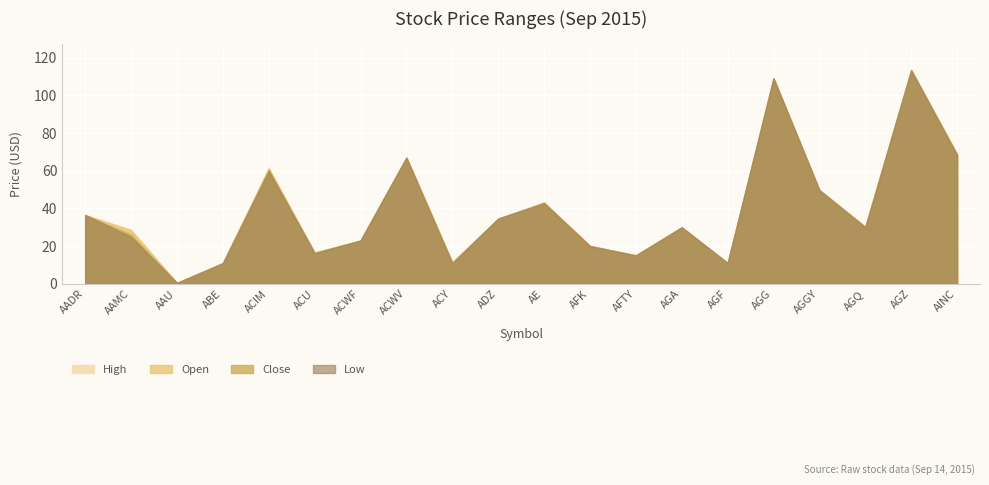

Which has a higher value, AADR or AFK?

AADR